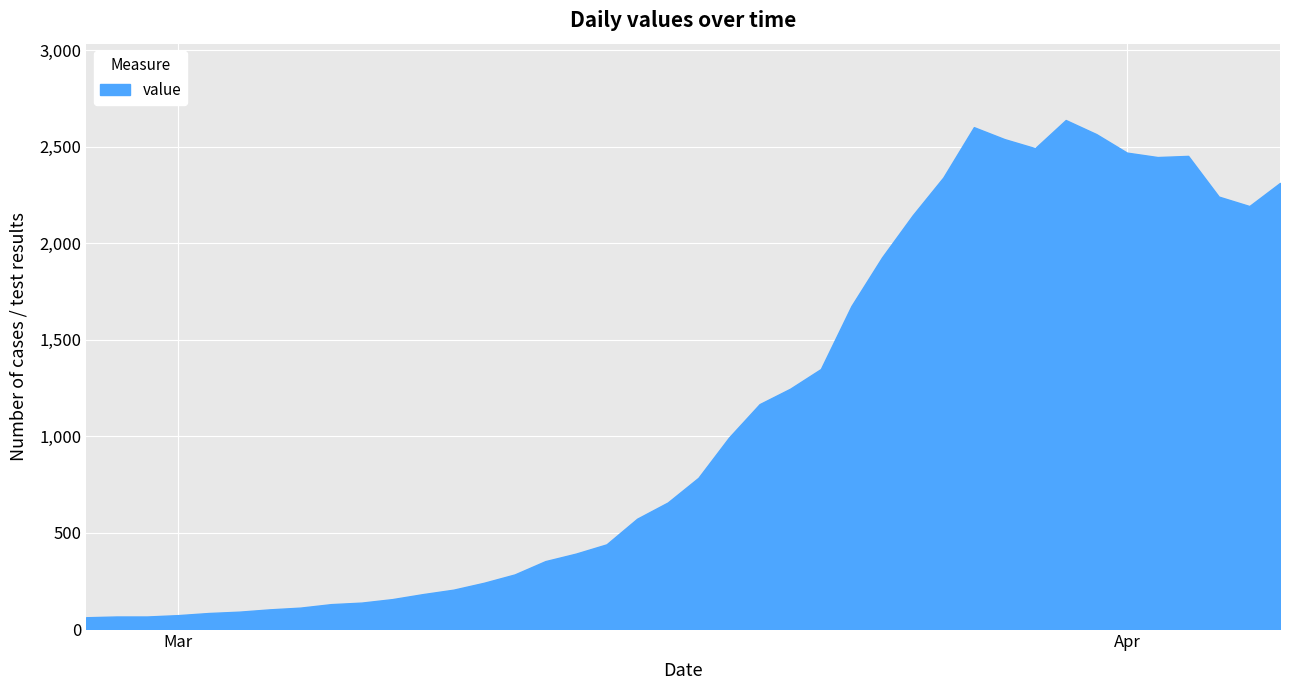

How many points are lower than both their immediate neighbors (excluding endpoints)?

3